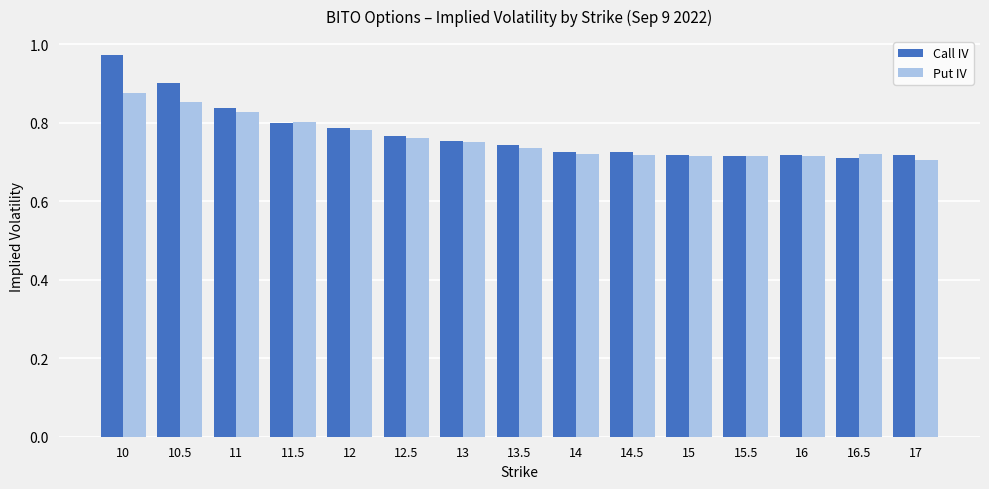

List the series in order of their overall mean, lowest first.

Put IV, Call IV